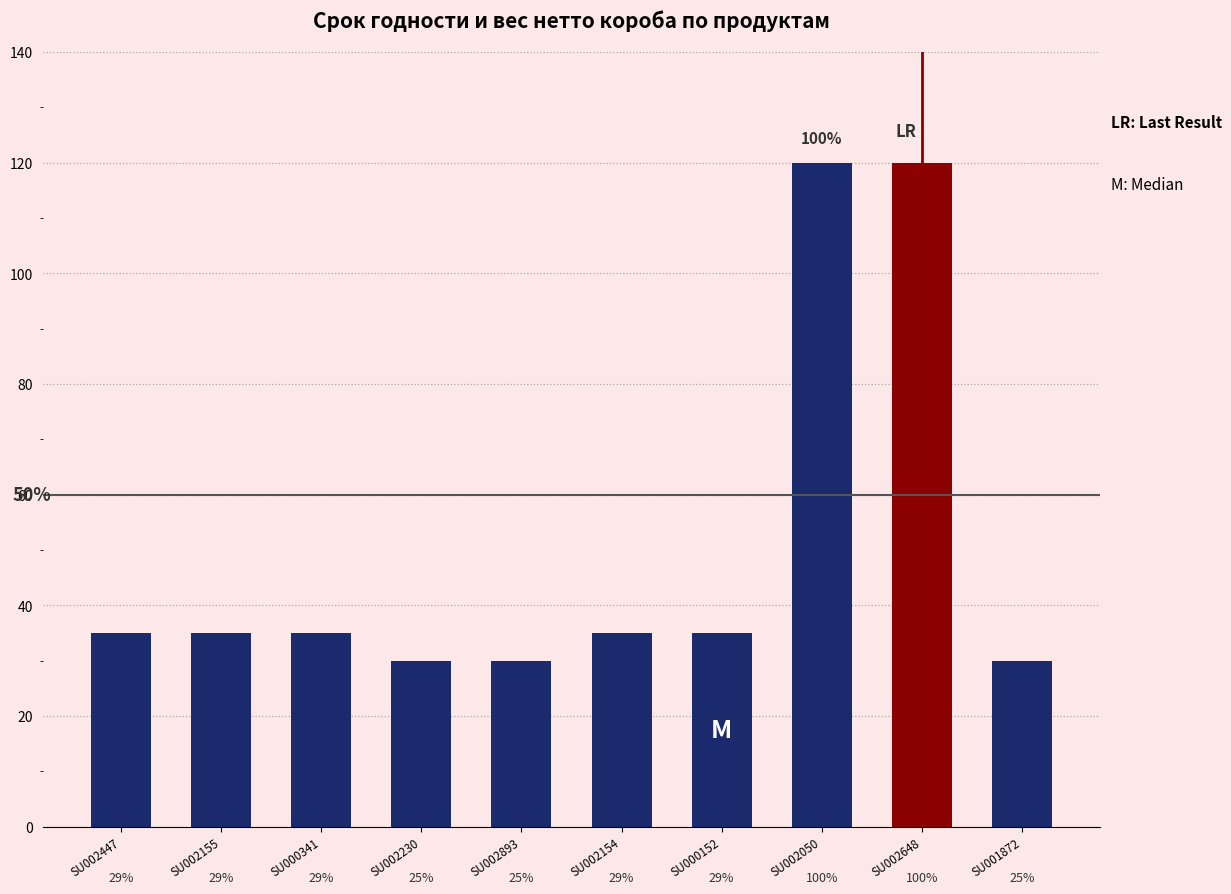

Are the bars horizontal?

No